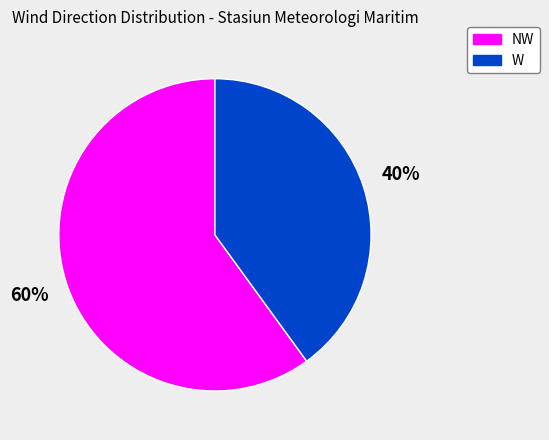

How many segments does this pie chart have?

2